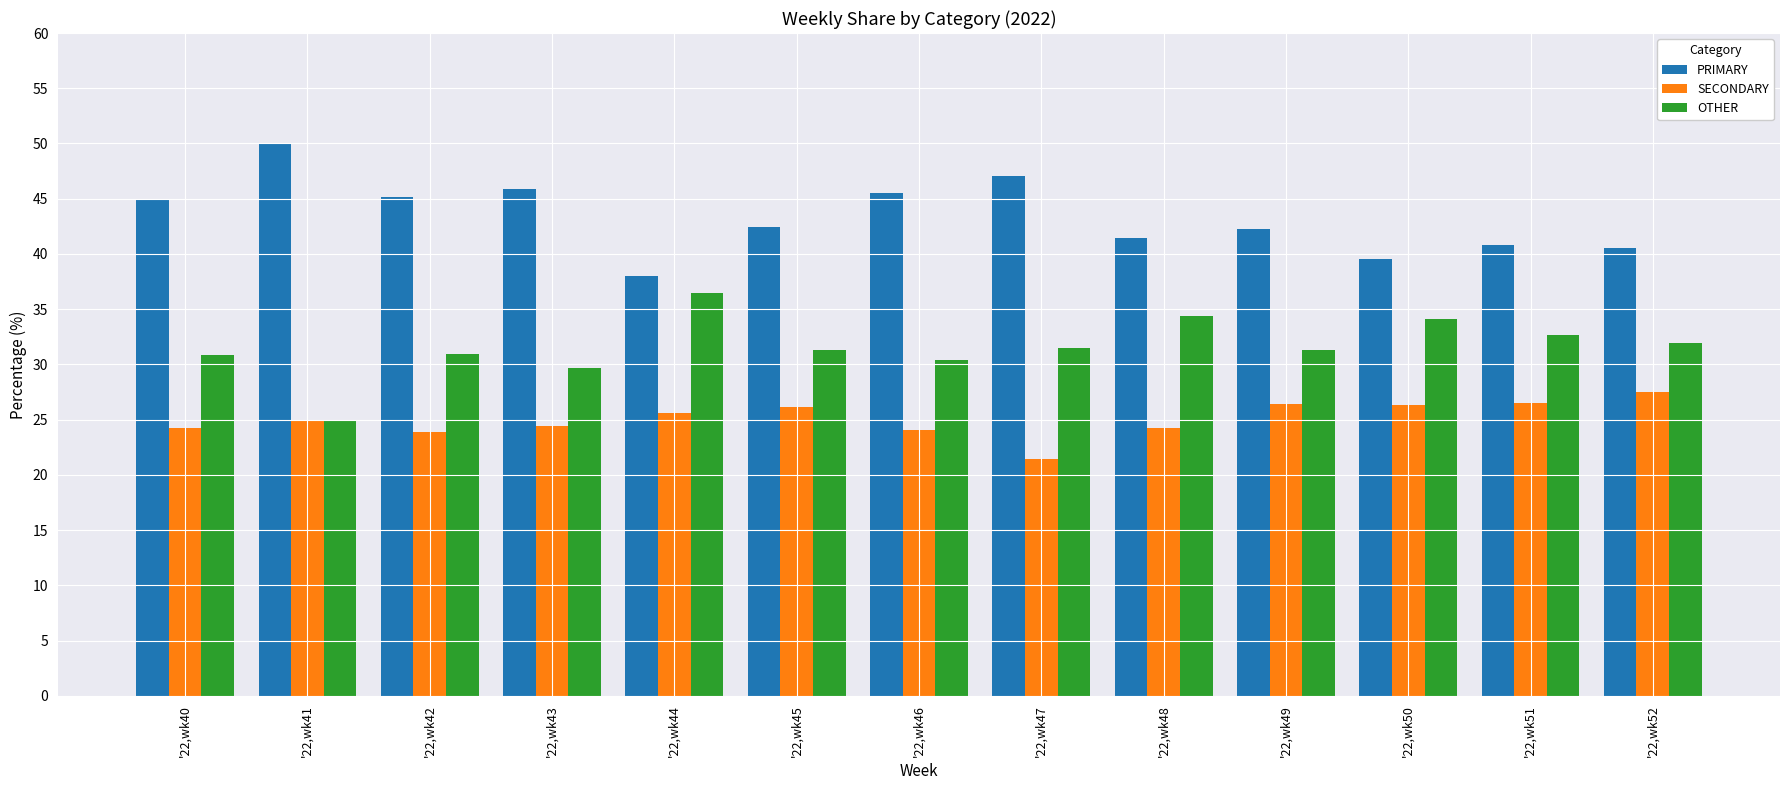

What is the value of the OTHER bar at the 2nd from the left?

25.0